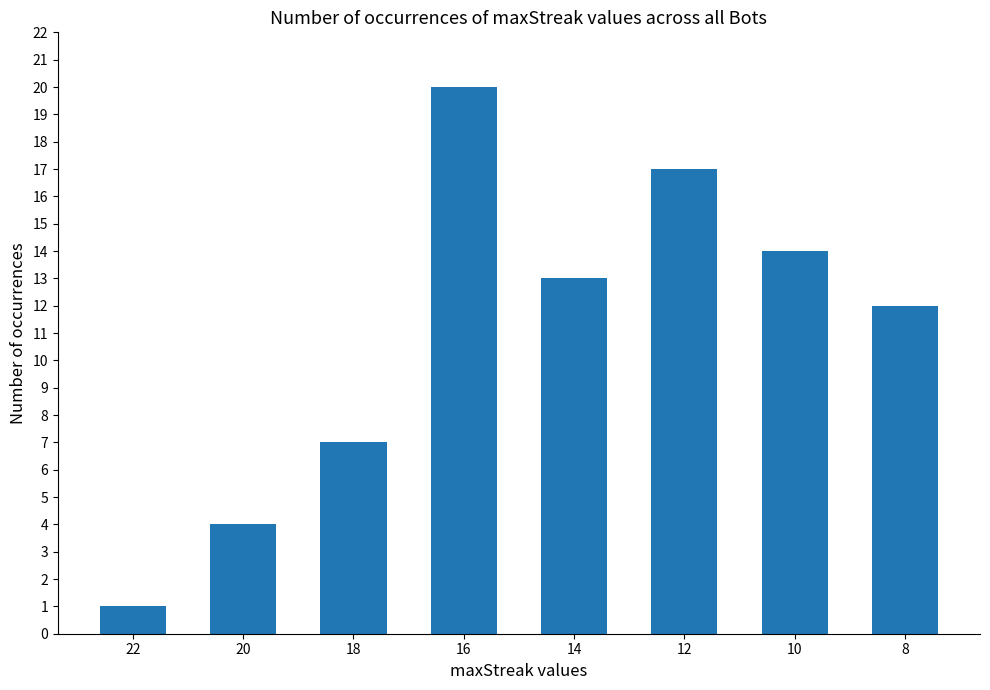

Reading right to left, what are all the values shown in this chart?

12	14	17	13	20	7	4	1